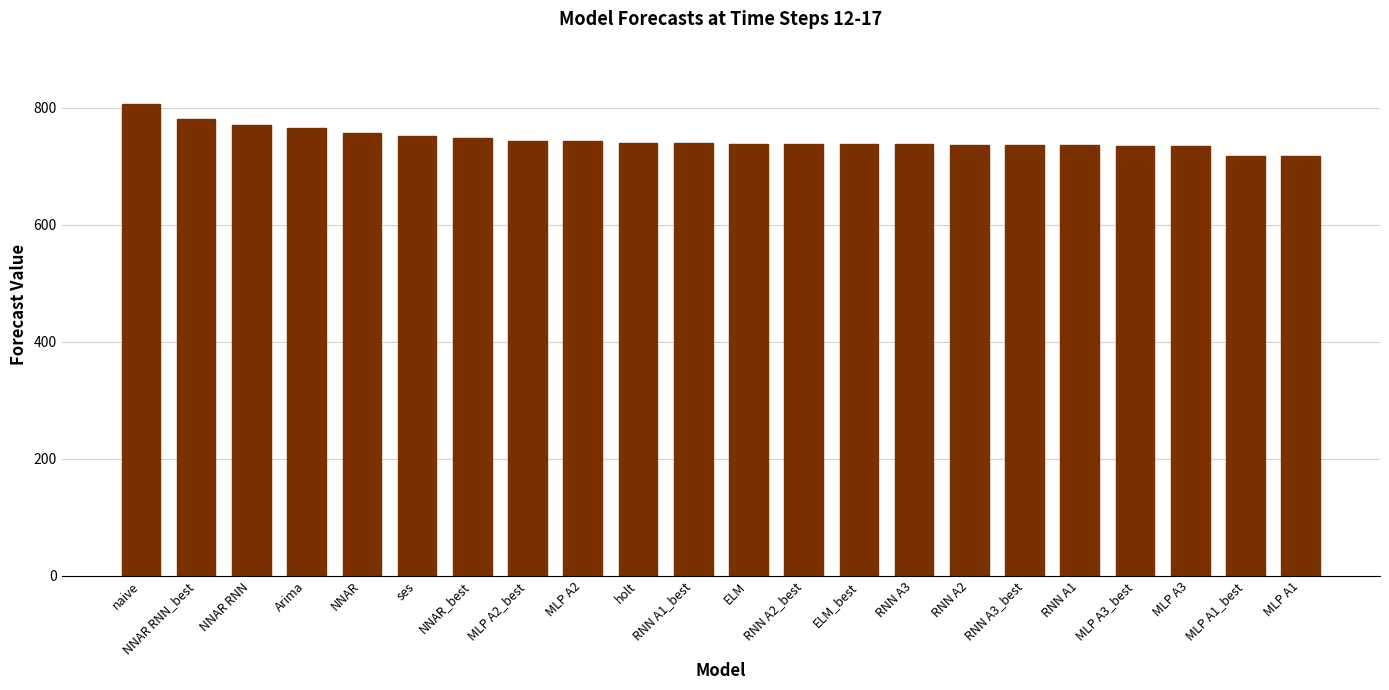

What is the approximate value at RNN A3?

737.7